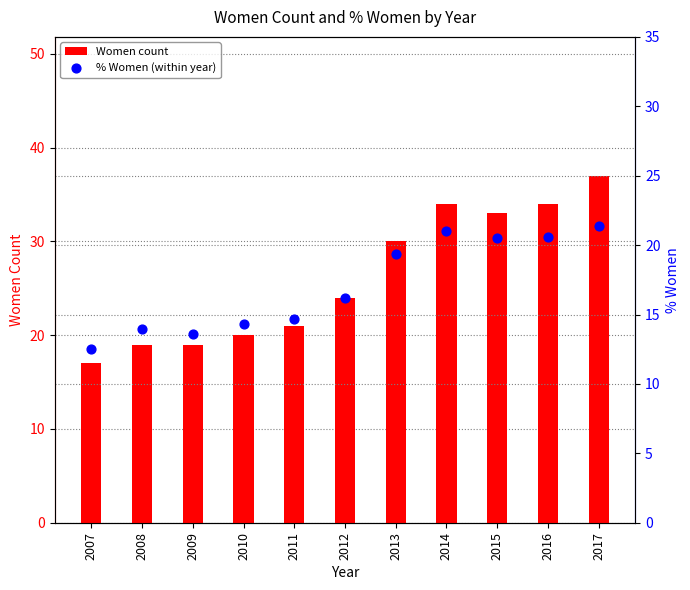

Which series has the widest spread of Y values?

Women count